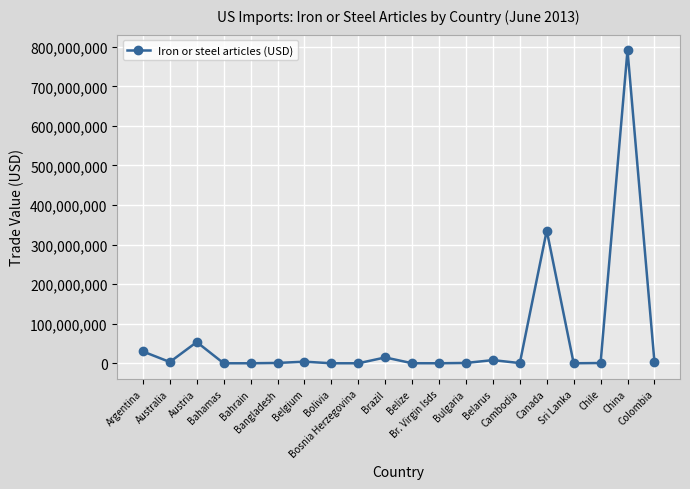

What is the sum of all values?

1247174538